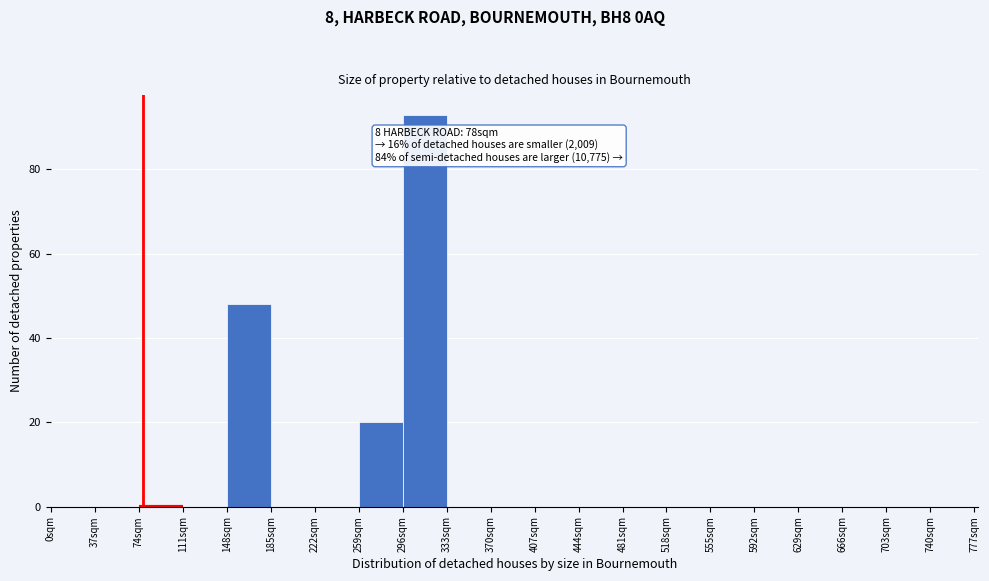

Over which range of the x-axis is the bar tallest?

296 to 333